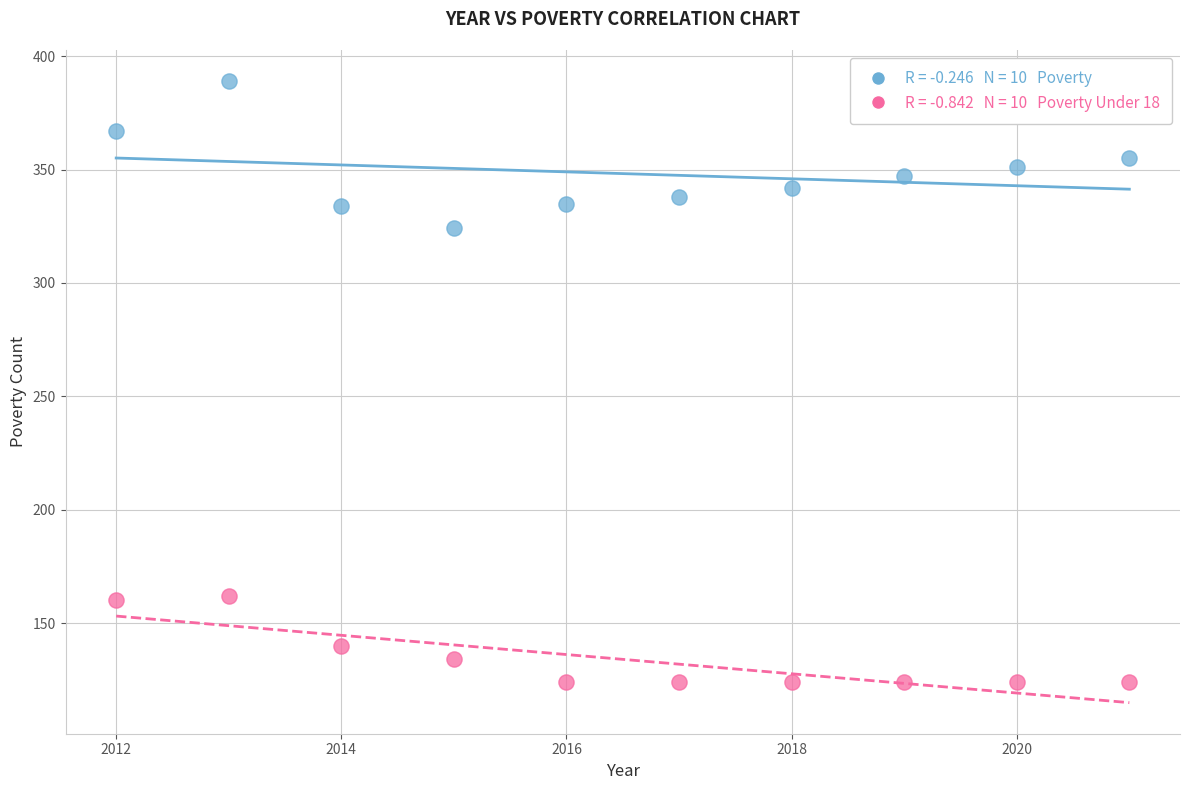

Across all series, what Y value is closest to 256?

324